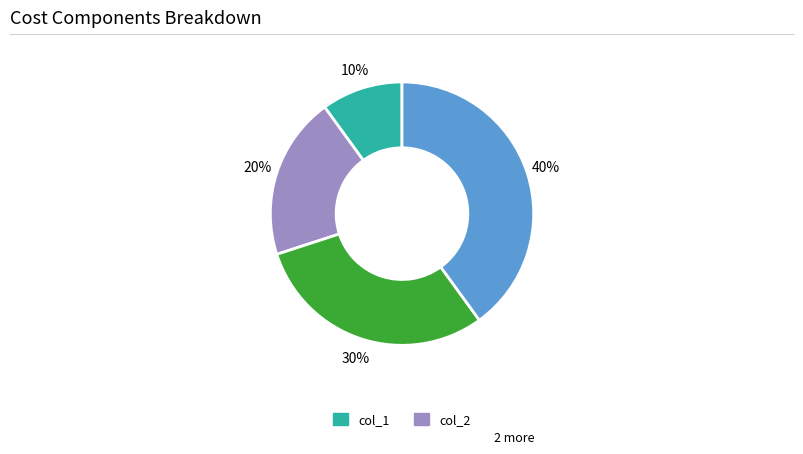

Is there any slice that represents more than half of the pie?

No